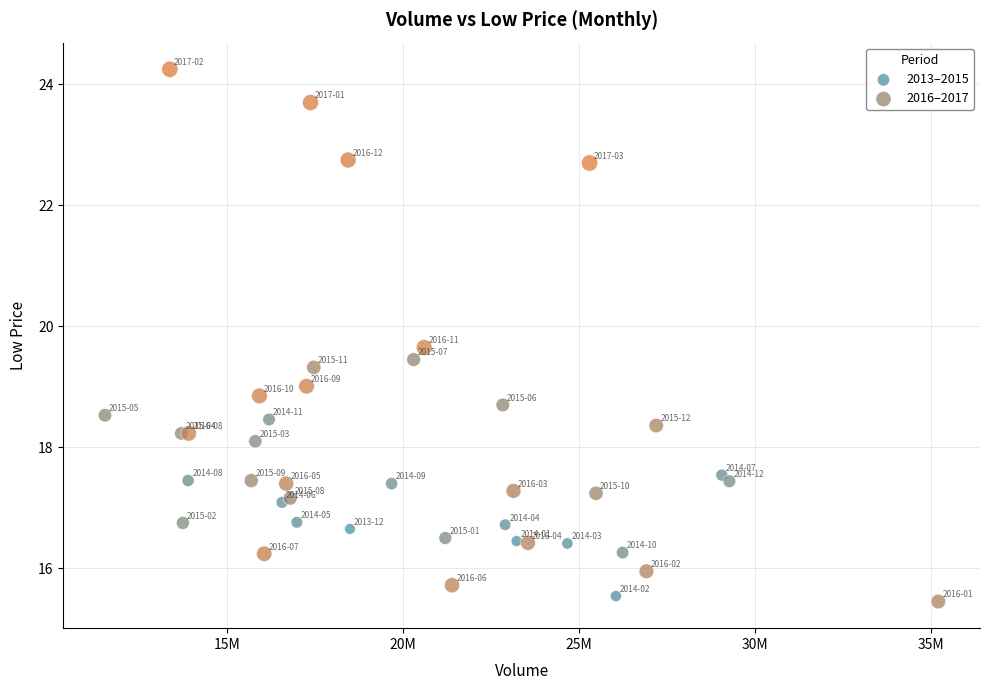

Which series has the widest spread of Y values?

2016–2017